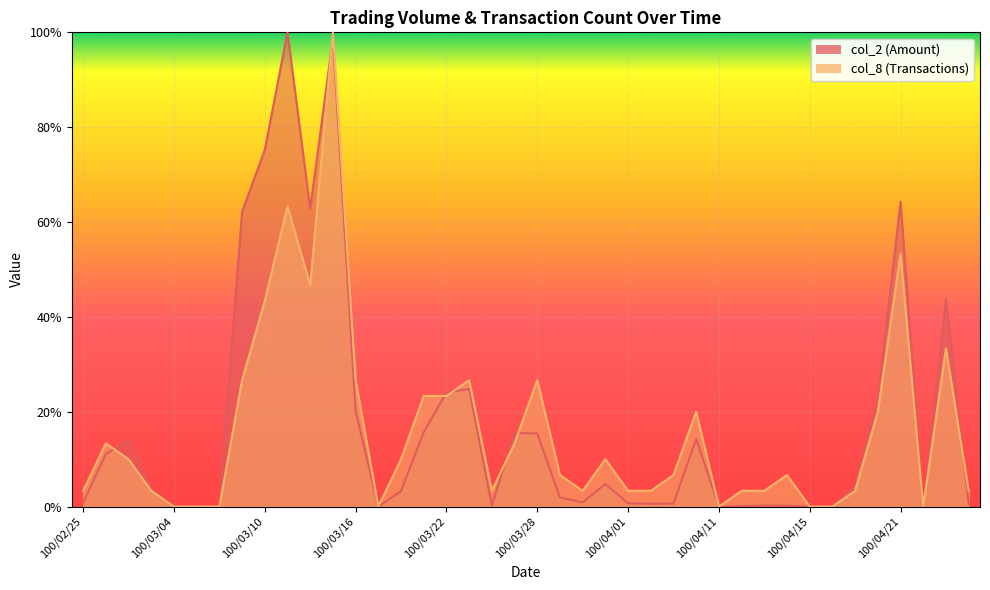

How many lines are shown in the chart?

2